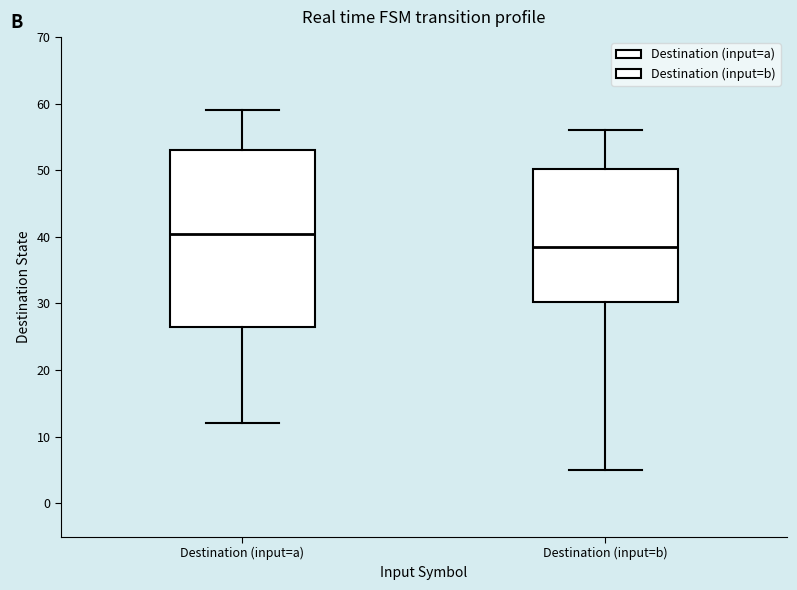

Where is the lower edge of the box for Destination (input=b) on the y-axis? The values are not printed on the chart, so give them approximately, as read against the axis.

30